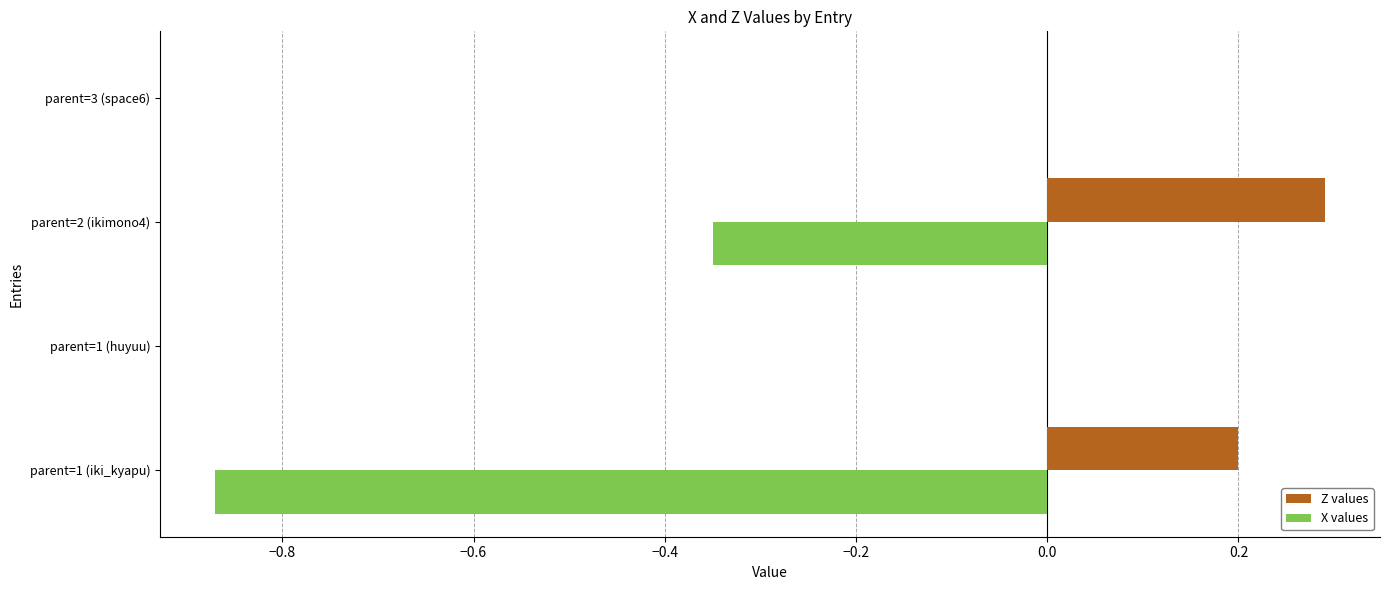

Which category has the highest value across all series?

parent=2 (ikimono4)